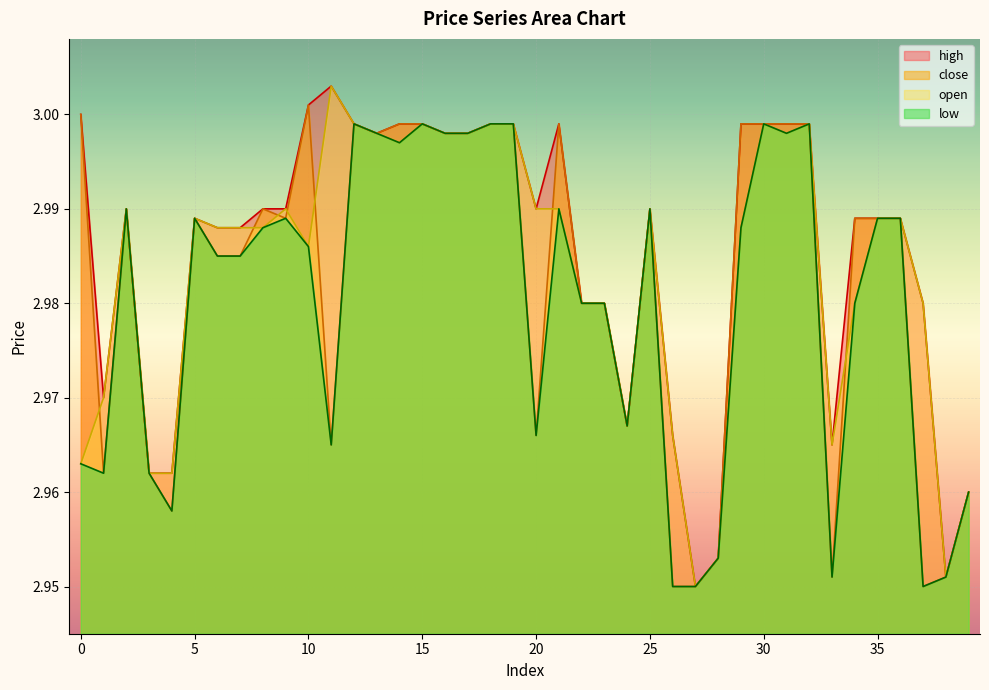

The value of low at 6 is 4.4. True or false?

False